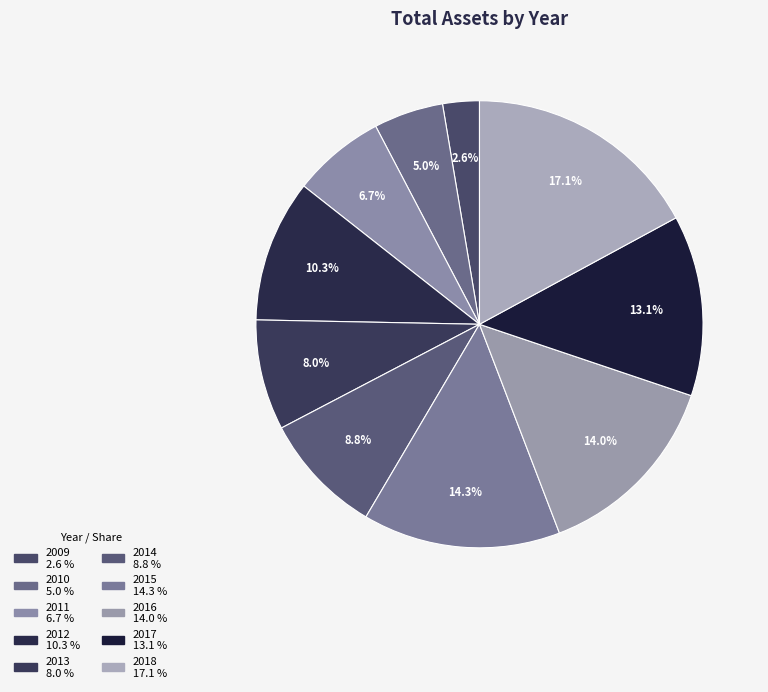

To the nearest percent, what is the average slice percentage?

10%